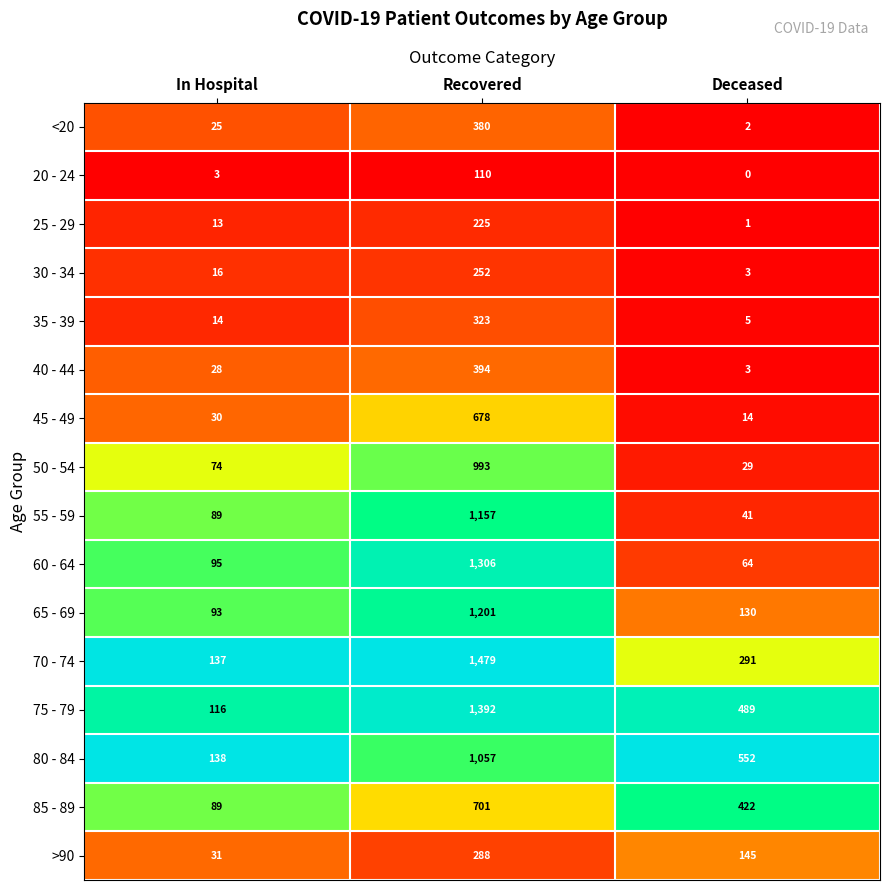

What is the sum of the 30 - 34 values at Recovered and In Hospital?

268